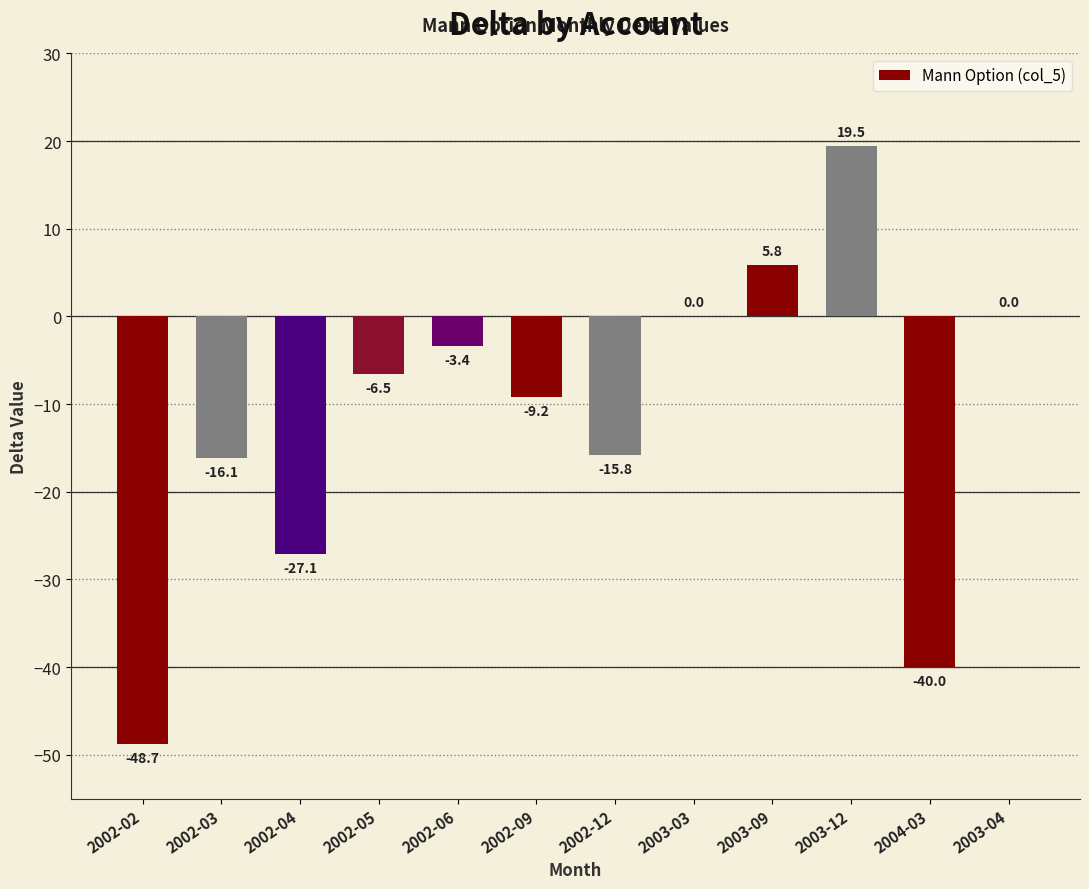

Where is the data nearest to the value -14?

2002-12